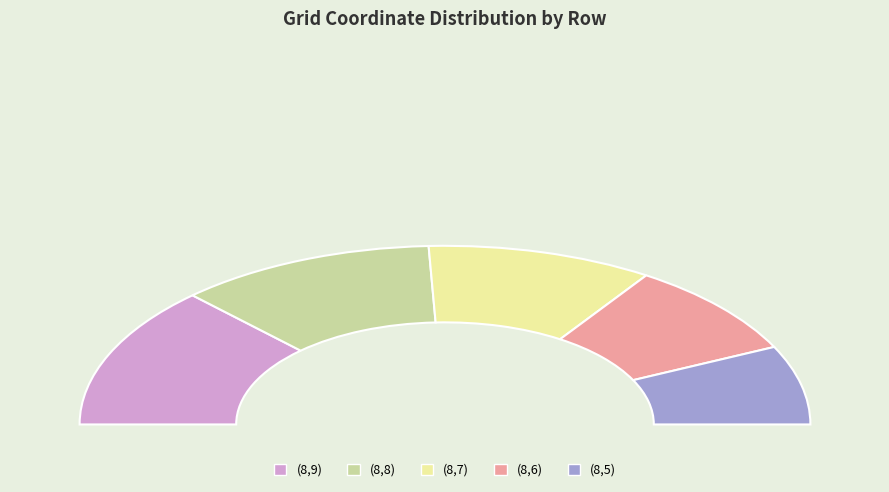

To the nearest percent, what portion does (8,7) represent?

20%